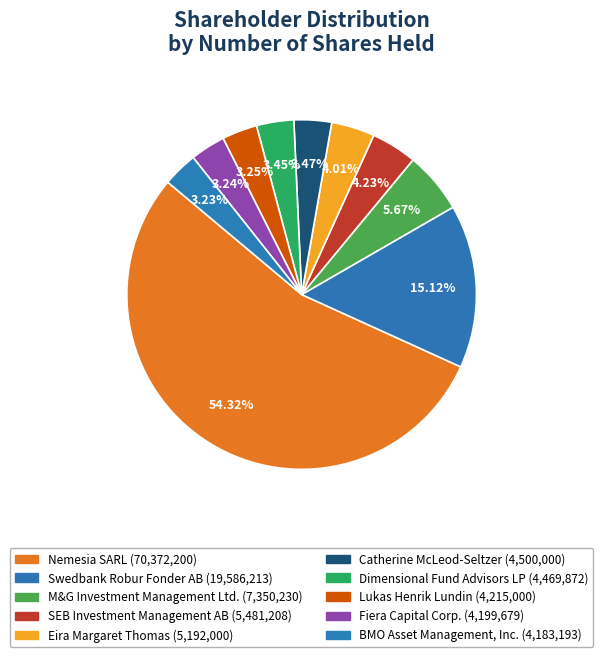

How many slices are in this pie chart?

10